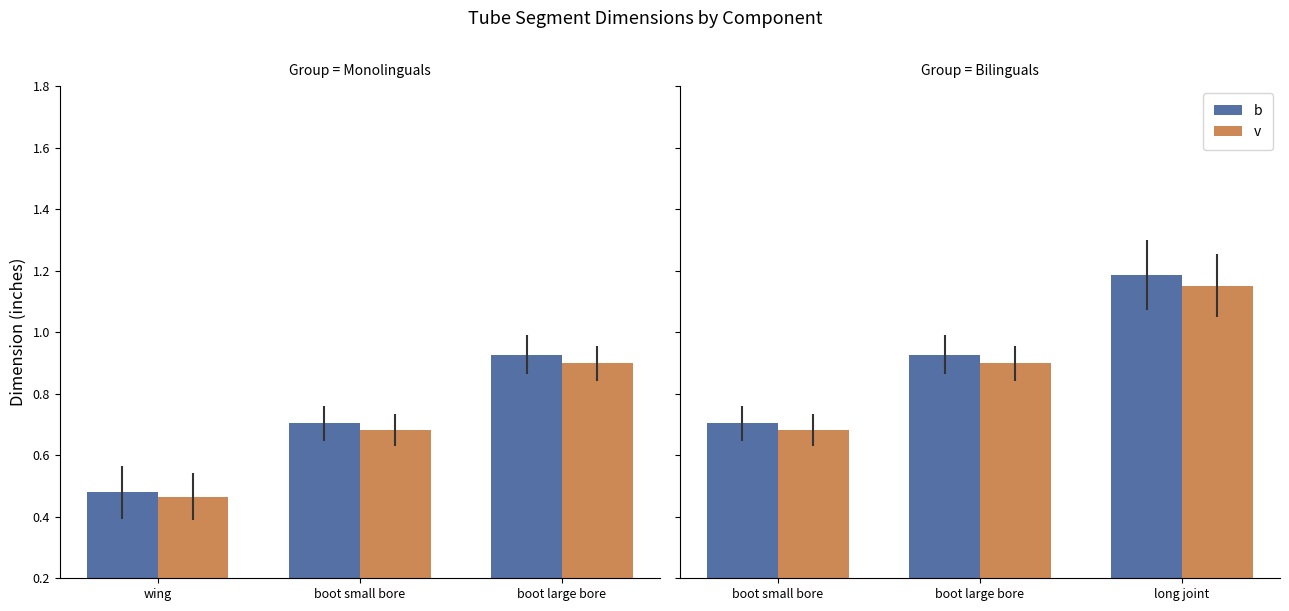

Which category has the lowest value in the v series?

boot small bore